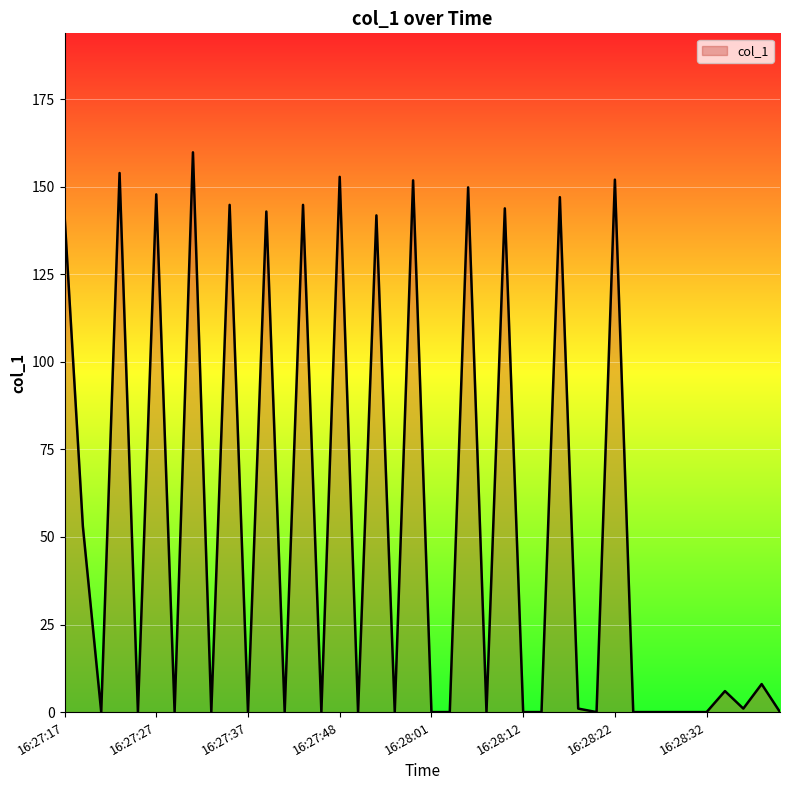

What is the greatest value displayed?

159.8